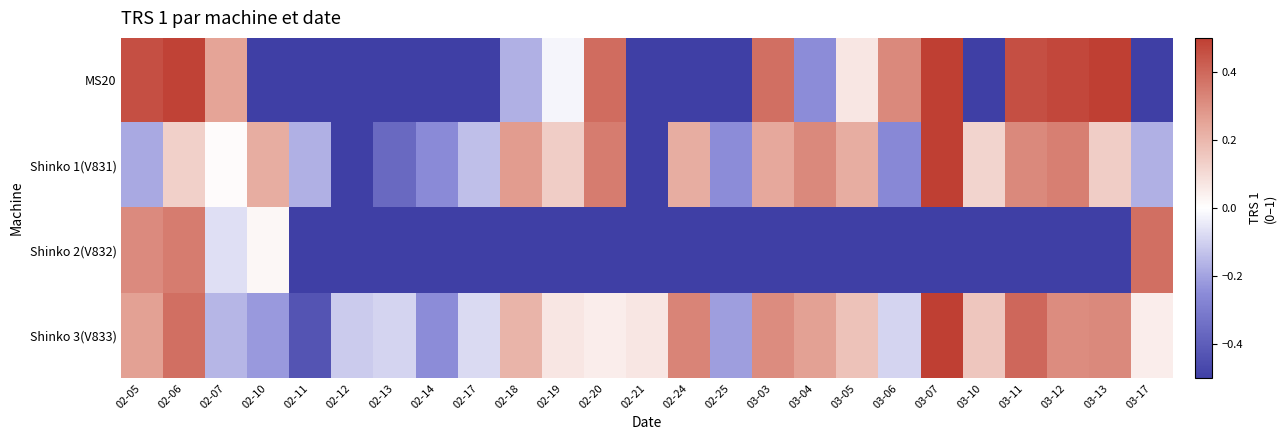

Reading left to right, list all the values displayed in this chart.

MS20: 02-05=0.5	02-06=0.5	02-07=0.2	02-10=-0.5	02-11=-0.5	02-12=-0.5	02-13=-0.5	02-14=-0.5	02-17=-0.5	02-18=-0.2	02-19=-0.0	02-20=0.4	02-21=-0.5	02-24=-0.5	02-25=-0.5	03-03=0.4	03-04=-0.2	03-05=0.1	03-06=0.3	03-07=0.5	03-10=-0.5	03-11=0.5	03-12=0.5	03-13=0.5	03-17=-0.5
Shinko 1(V831): 02-05=-0.2	02-06=0.1	02-07=0.0	02-10=0.2	02-11=-0.2	02-12=-0.5	02-13=-0.4	02-14=-0.3	02-17=-0.1	02-18=0.3	02-19=0.1	02-20=0.3	02-21=-0.5	02-24=0.2	02-25=-0.2	03-03=0.2	03-04=0.3	03-05=0.2	03-06=-0.3	03-07=0.5	03-10=0.1	03-11=0.3	03-12=0.3	03-13=0.1	03-17=-0.2
Shinko 2(V832): 02-05=0.3	02-06=0.3	02-07=-0.1	02-10=0.0	02-11=-0.5	02-12=-0.5	02-13=-0.5	02-14=-0.5	02-17=-0.5	02-18=-0.5	02-19=-0.5	02-20=-0.5	02-21=-0.5	02-24=-0.5	02-25=-0.5	03-03=-0.5	03-04=-0.5	03-05=-0.5	03-06=-0.5	03-07=-0.5	03-10=-0.5	03-11=-0.5	03-12=-0.5	03-13=-0.5	03-17=0.4
Shinko 3(V833): 02-05=0.3	02-06=0.4	02-07=-0.2	02-10=-0.2	02-11=-0.4	02-12=-0.1	02-13=-0.1	02-14=-0.2	02-17=-0.1	02-18=0.2	02-19=0.1	02-20=0.1	02-21=0.1	02-24=0.3	02-25=-0.2	03-03=0.3	03-04=0.3	03-05=0.2	03-06=-0.1	03-07=0.5	03-10=0.2	03-11=0.4	03-12=0.3	03-13=0.3	03-17=0.1